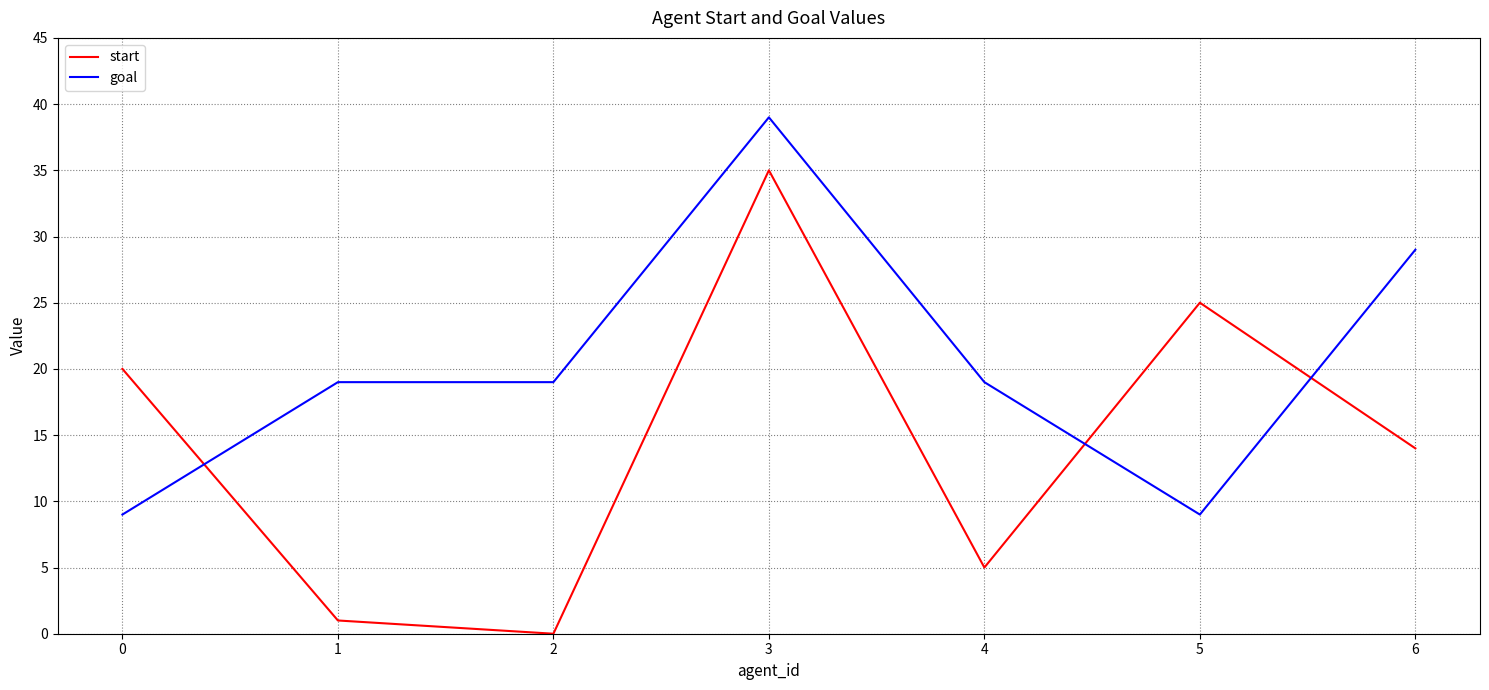

What is the difference between the second highest and second lowest values in the start series?

24